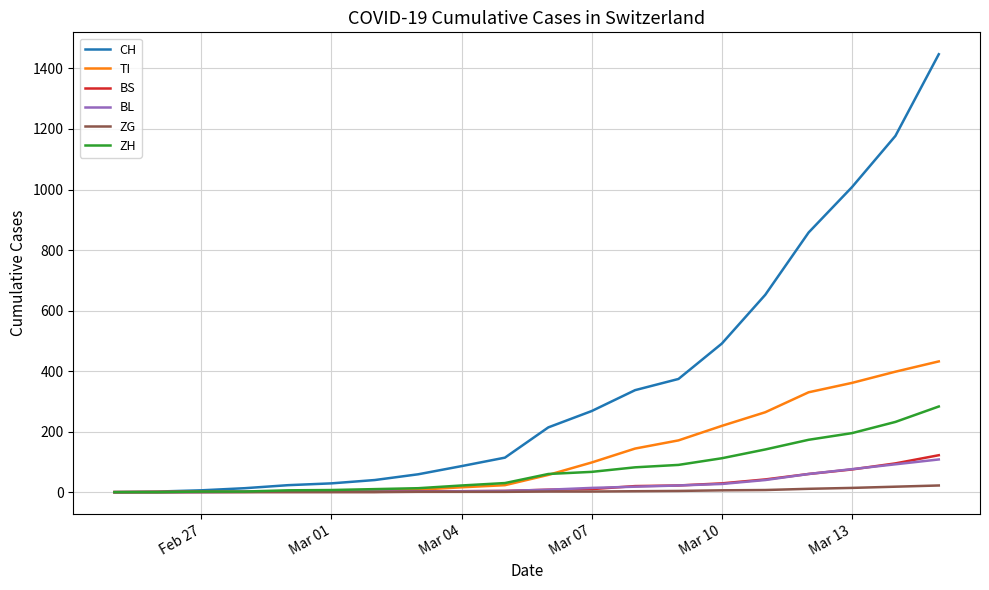

List the series in order of their peak value, highest first.

CH, TI, ZH, BS, BL, ZG